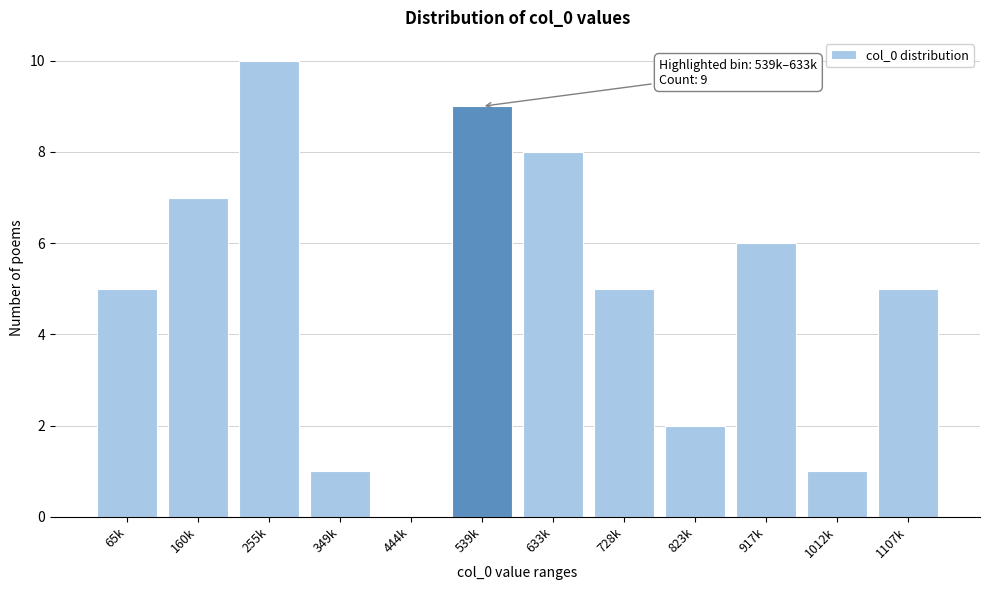

Reading right to left, list all the values displayed in this chart.

1107k=5	1012k=1	917k=6	823k=2	728k=5	633k=8	539k=9	444k=0	349k=1	255k=10	160k=7	65k=5